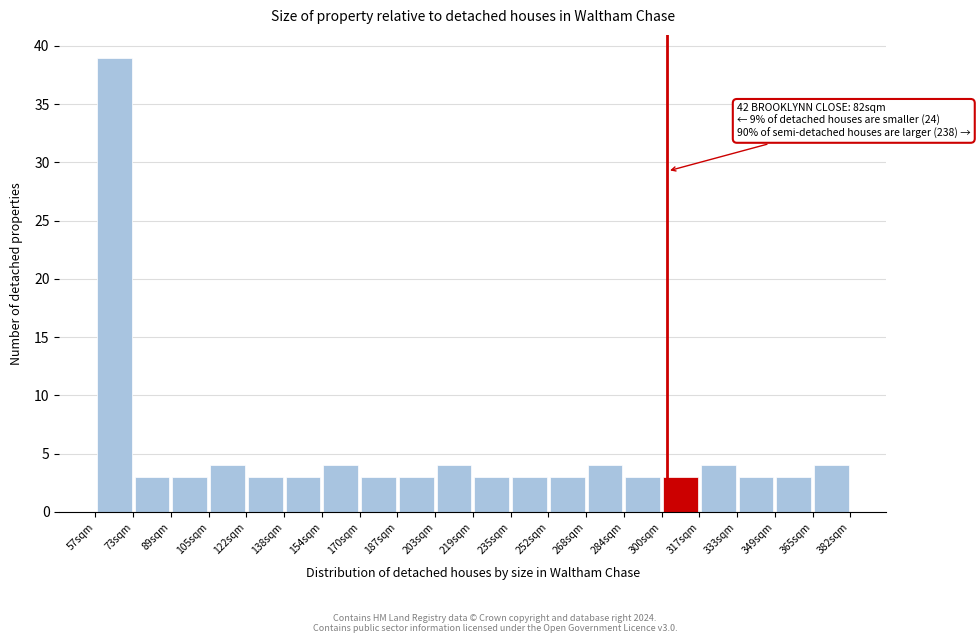

Over which range of the x-axis is the bar tallest?

58 to 74